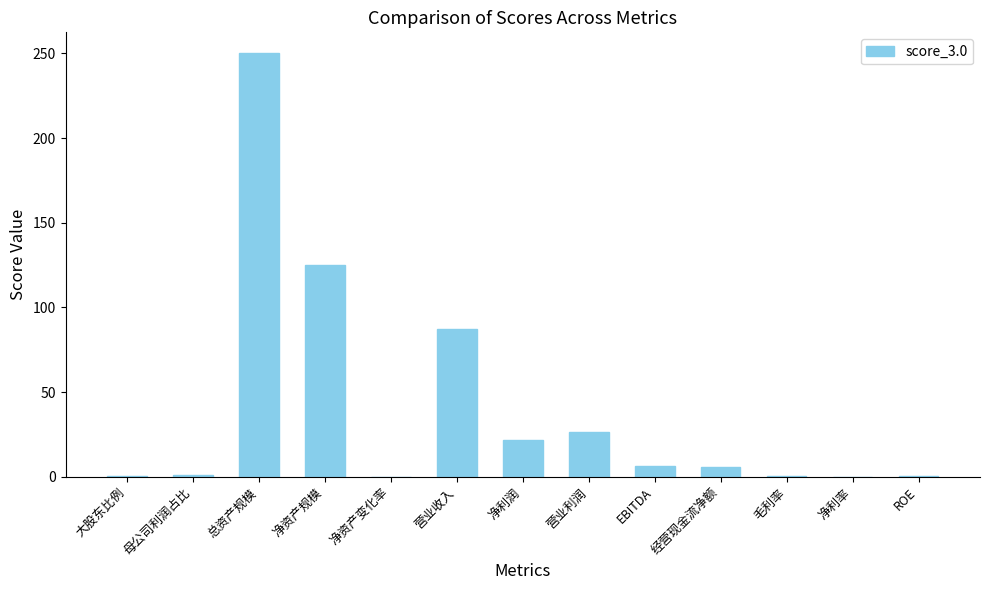

Which has a higher value, EBITDA or 净资产规模?

净资产规模